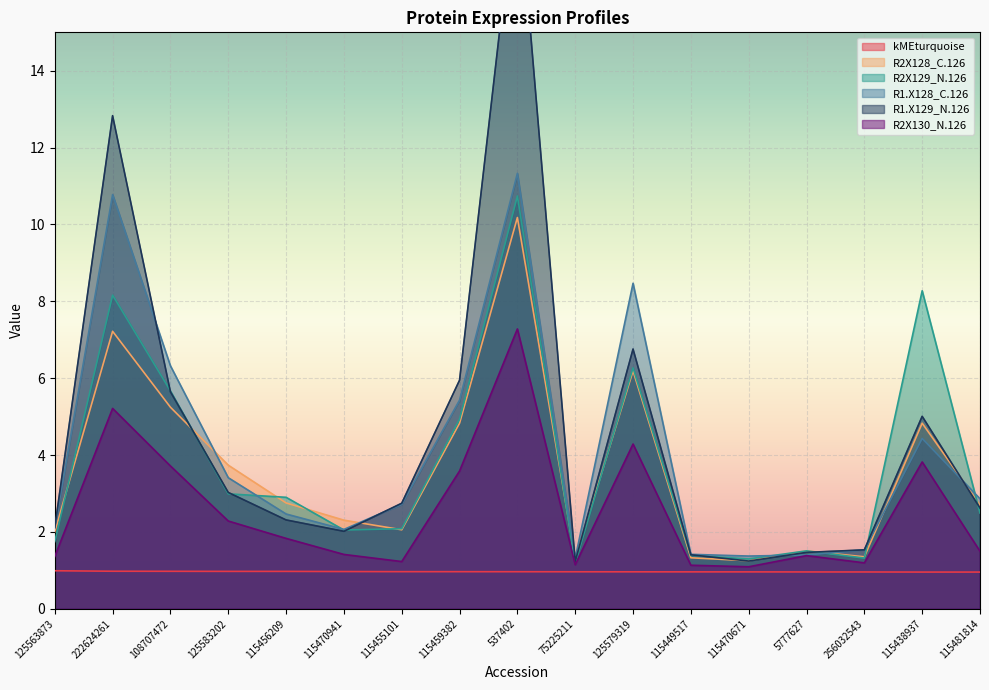

True or false: R1.X129_N.126 and R2X129_N.126 cross at least once.

True